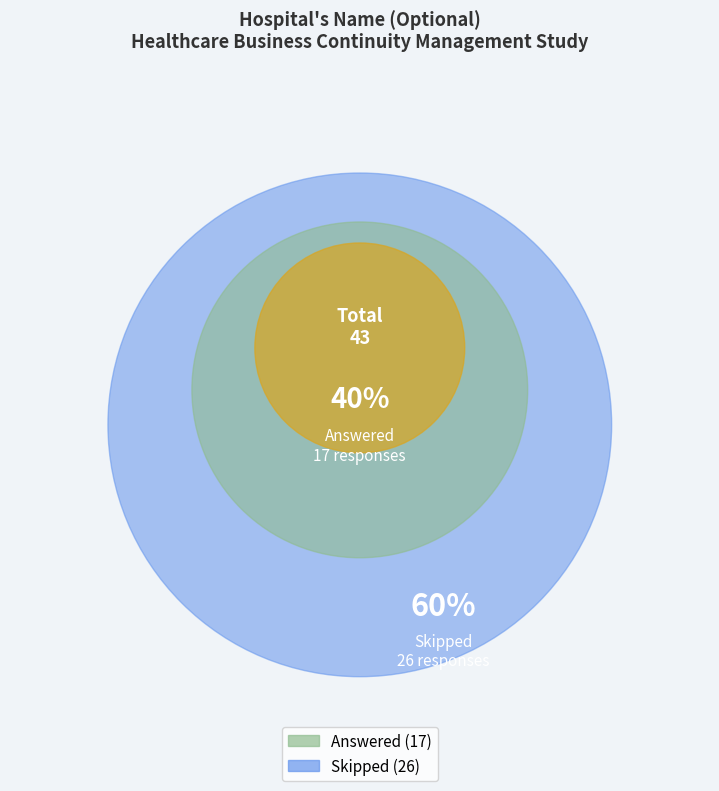

To the nearest percent, what is the average slice percentage?

50%